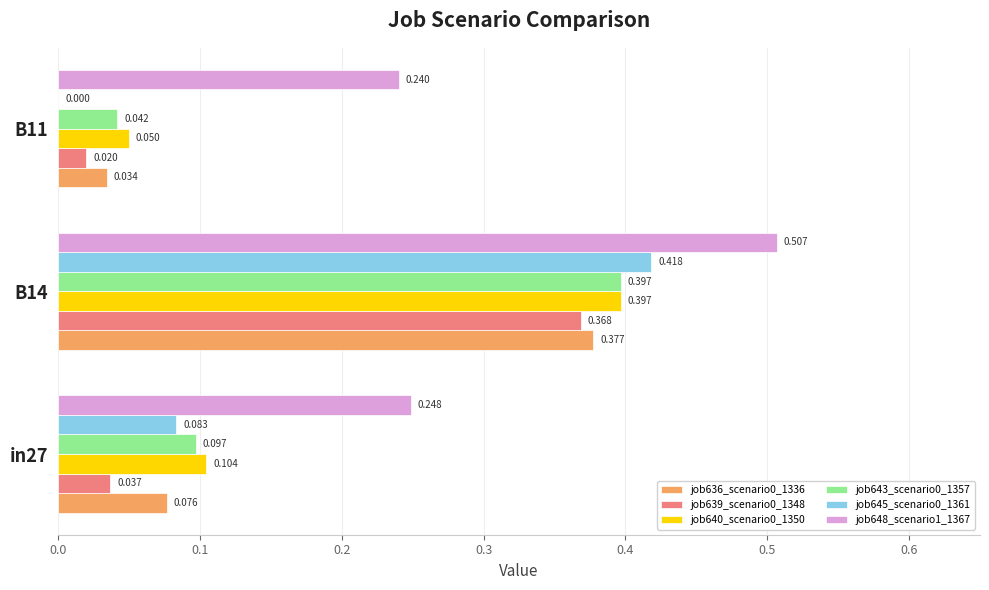

Is the value of job643_scenario0_1357 at in27 greater than the value of job639_scenario0_1348 at B14?

No